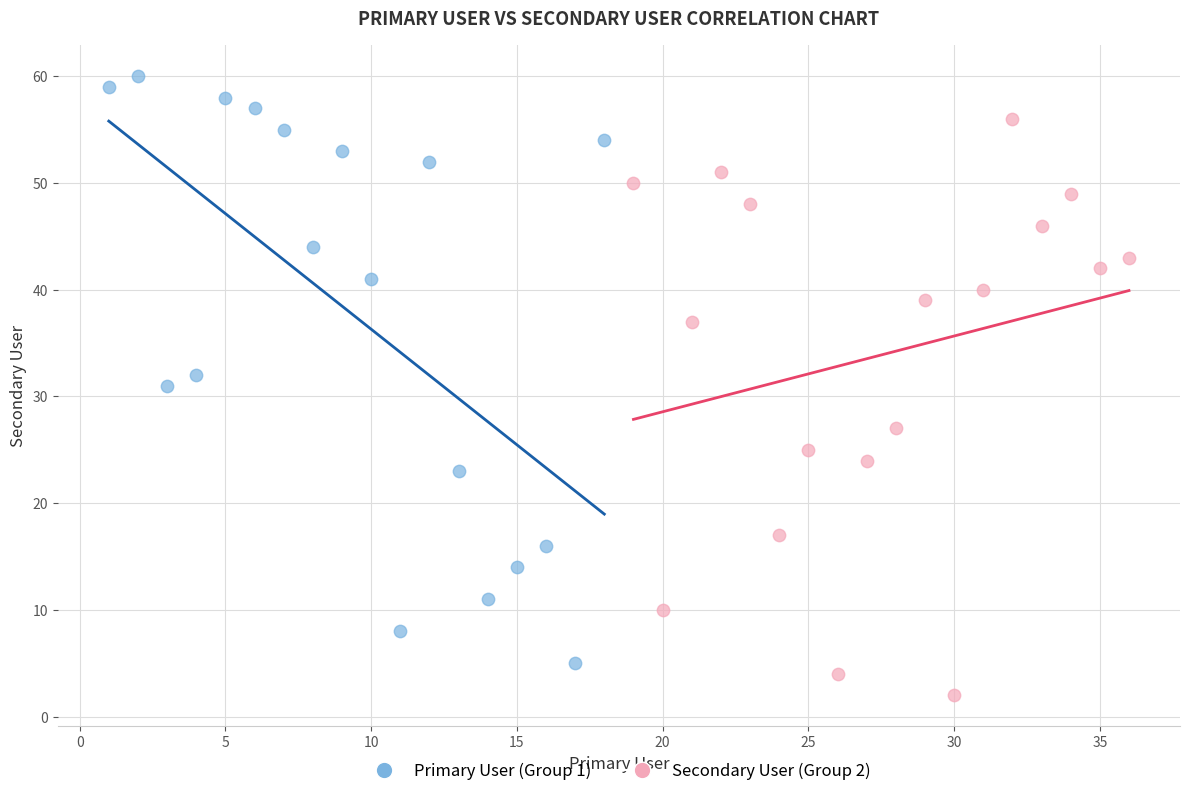

Which series contains the highest Y value?

Primary User (Group 1)